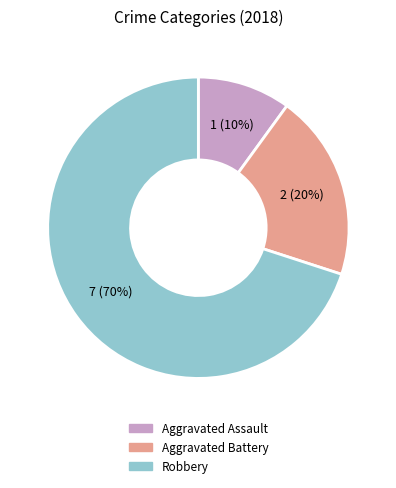

What is the smallest slice in the pie chart?

Aggravated Assault